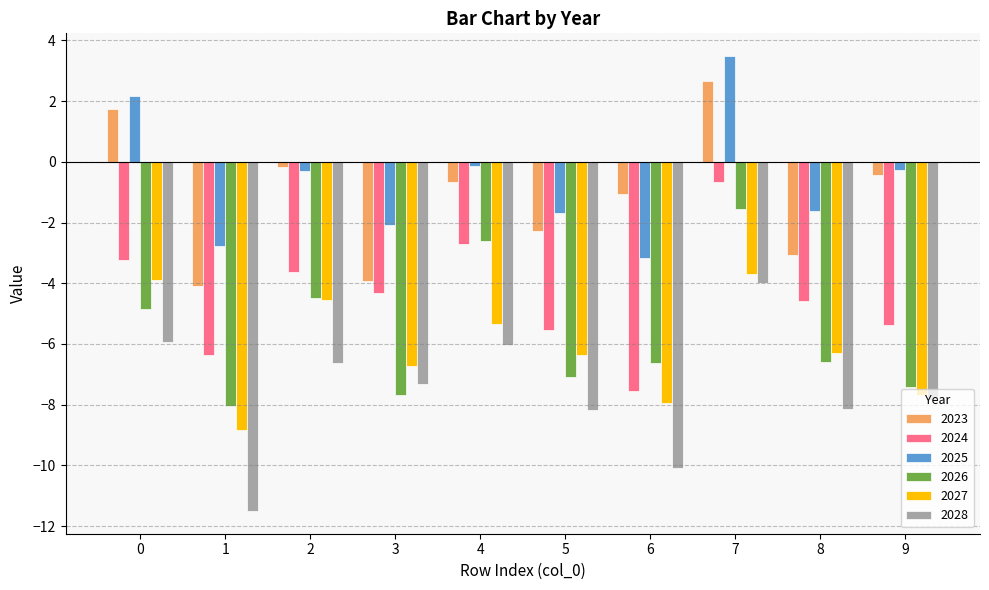

Which category has the highest value in the 2023 series?

7